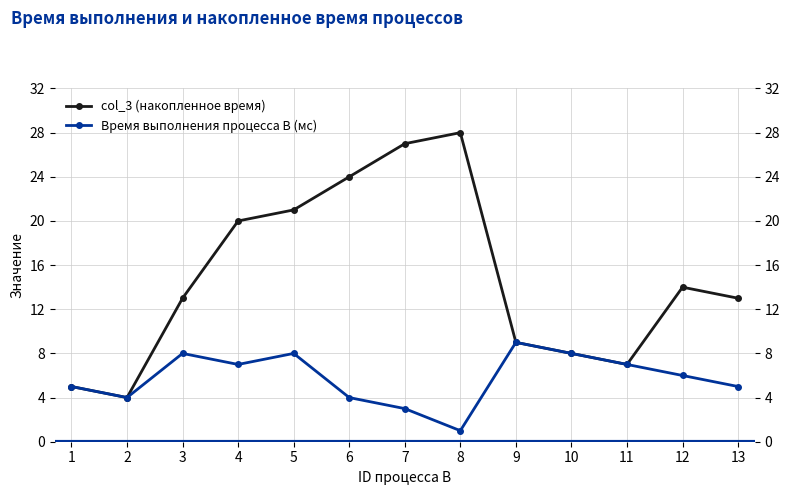

Which category has the highest value across all series?

8